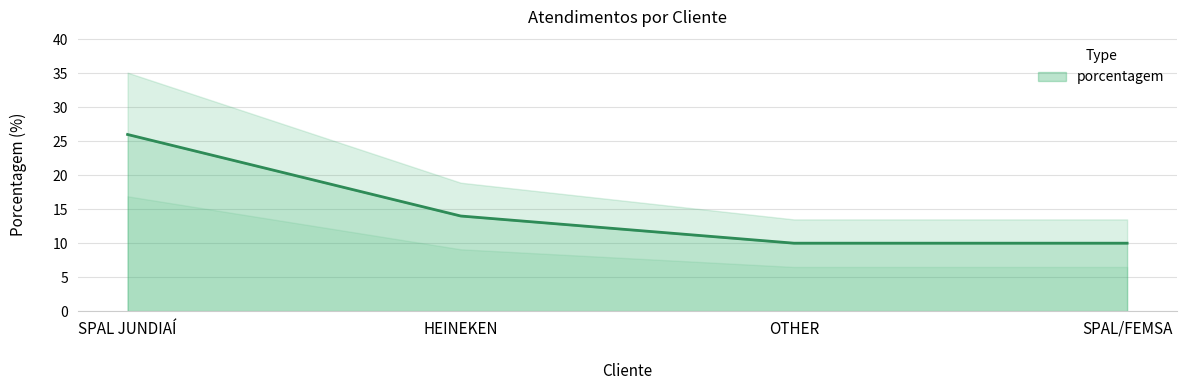

List the labels in order of value, largest first.

SPAL JUNDIAÍ, HEINEKEN, OTHER, SPAL/FEMSA